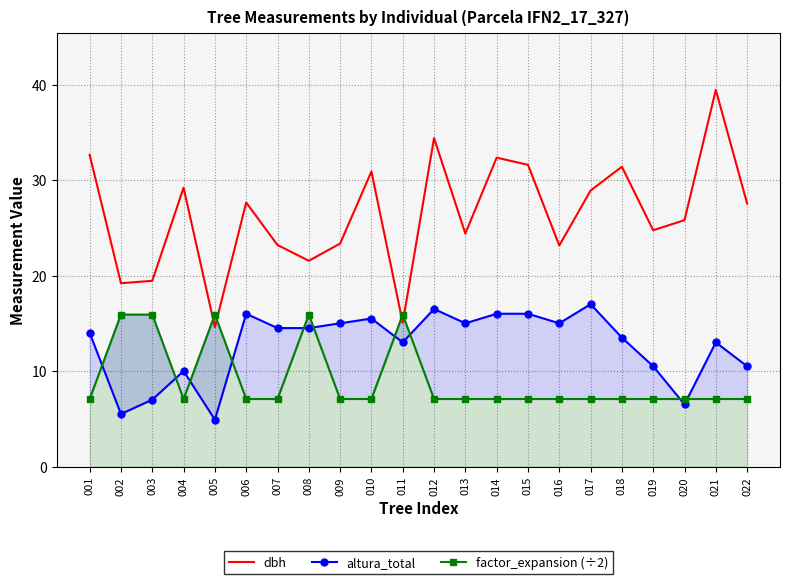

How many times do altura_total and factor_expansion (÷2) cross each other?

10